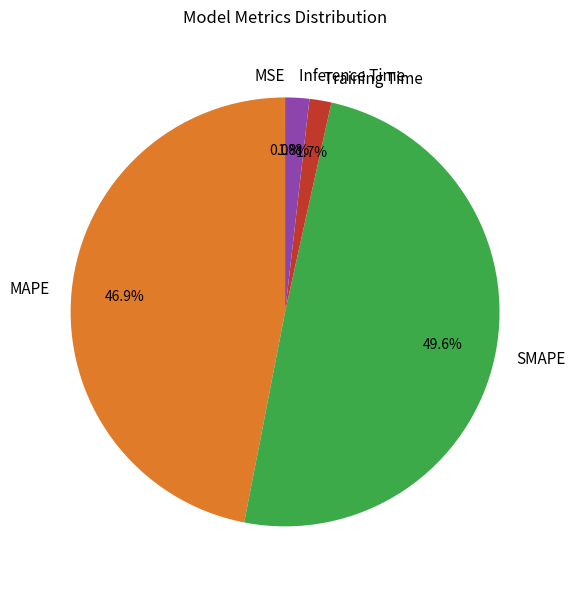

Combined, do SMAPE and Inference Time account for over 50%?

Yes